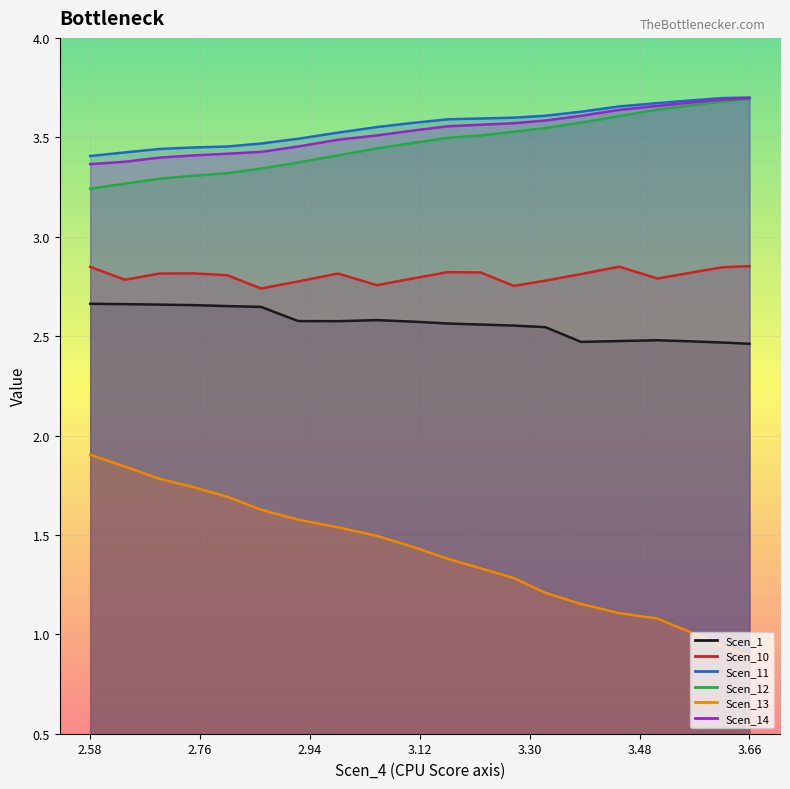

True or false: Scen_14 has a value of 2.2 at 18.

False